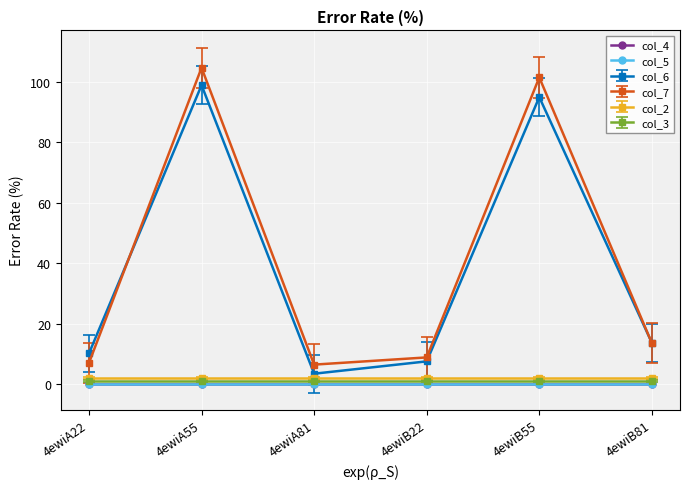

Does the chart have visible grid lines?

Yes